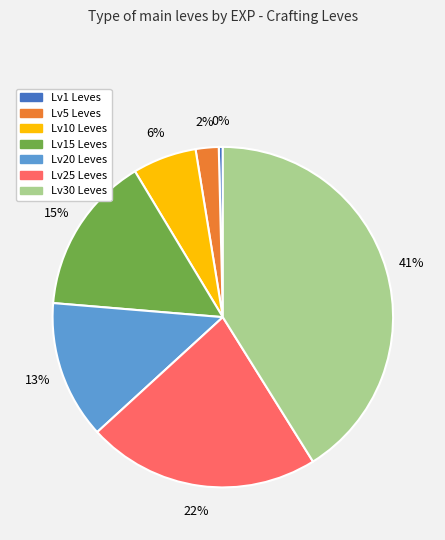

To the nearest percent, what is the average slice percentage?

14%